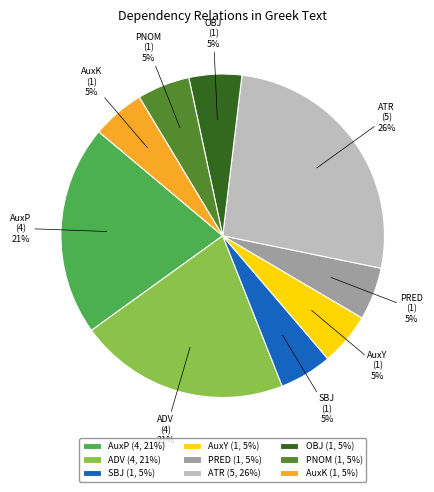

What is the largest slice in the pie chart?

ATR